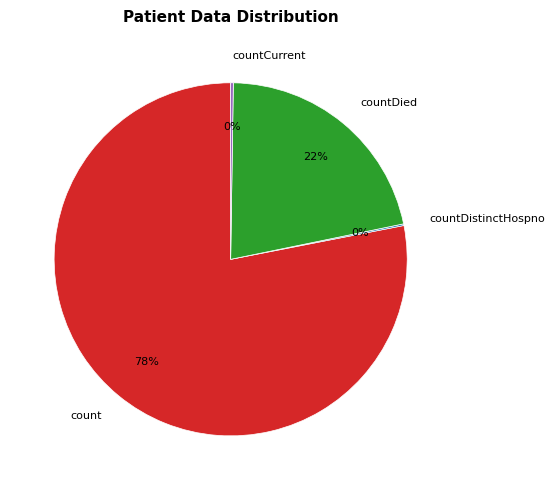

True or false: countDied accounts for 22% of the total.

True